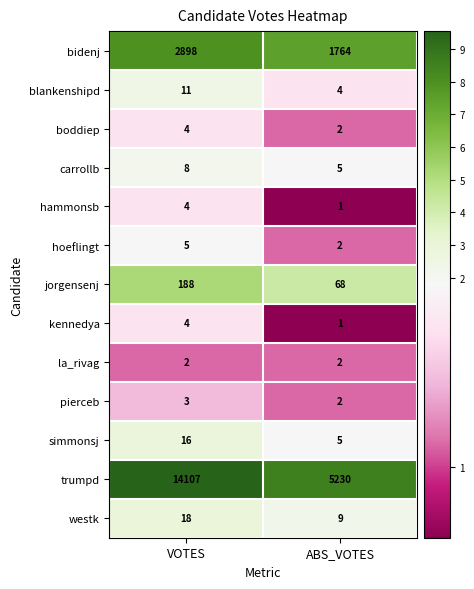

What is the total value across all series at ABS_VOTES?

7095